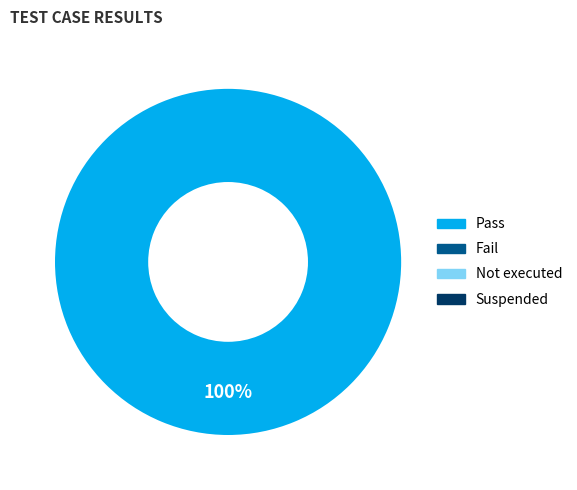

Which has a higher value, Suspended or Not executed?

Suspended